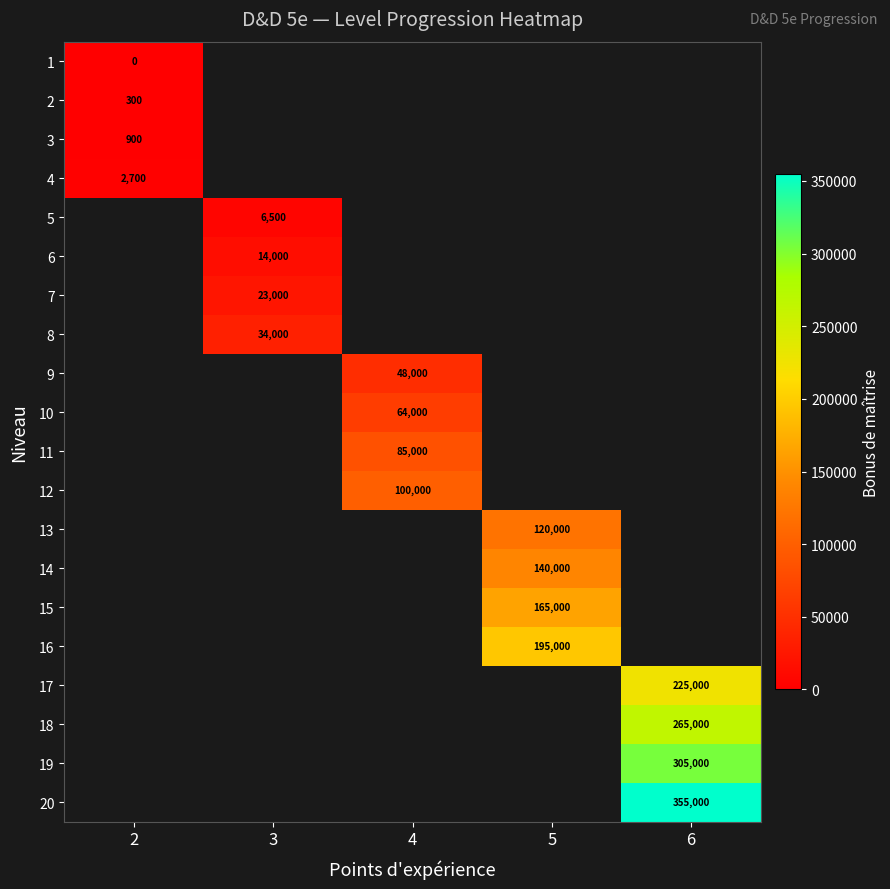

What is the spread (max minus min) of values at 2?

2700.0